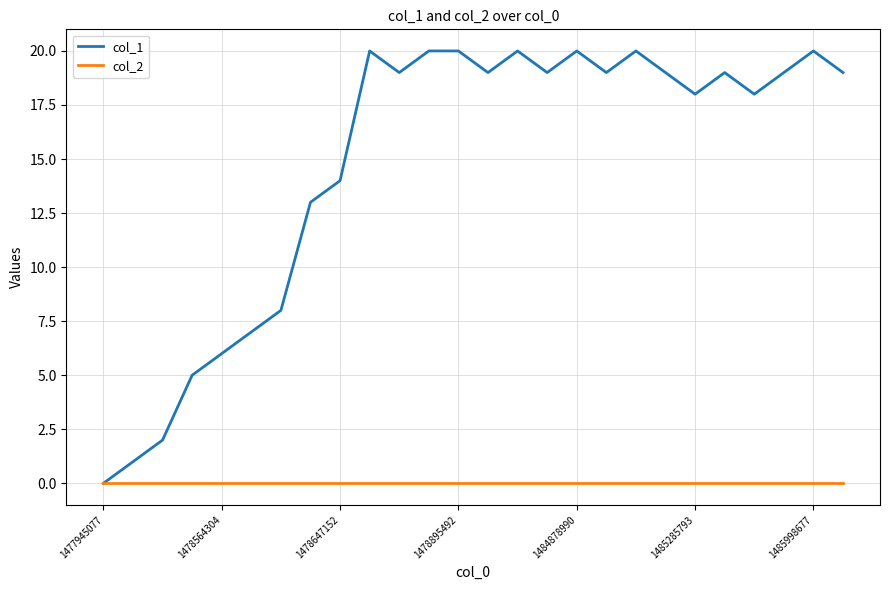

Which series has the largest total across all categories?

col_1